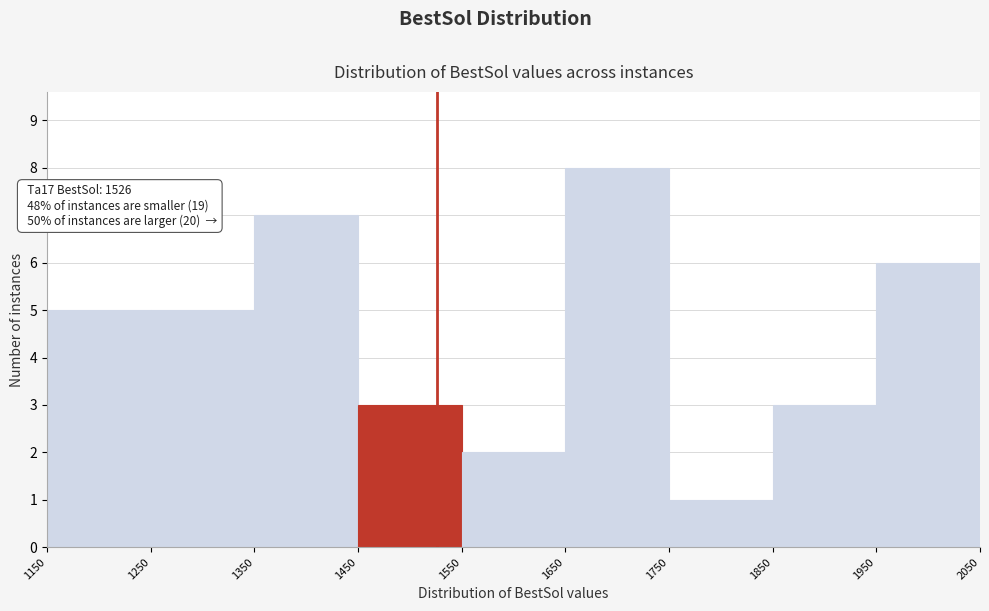

Which range on the x-axis has the tallest bar?

1650 to 1750